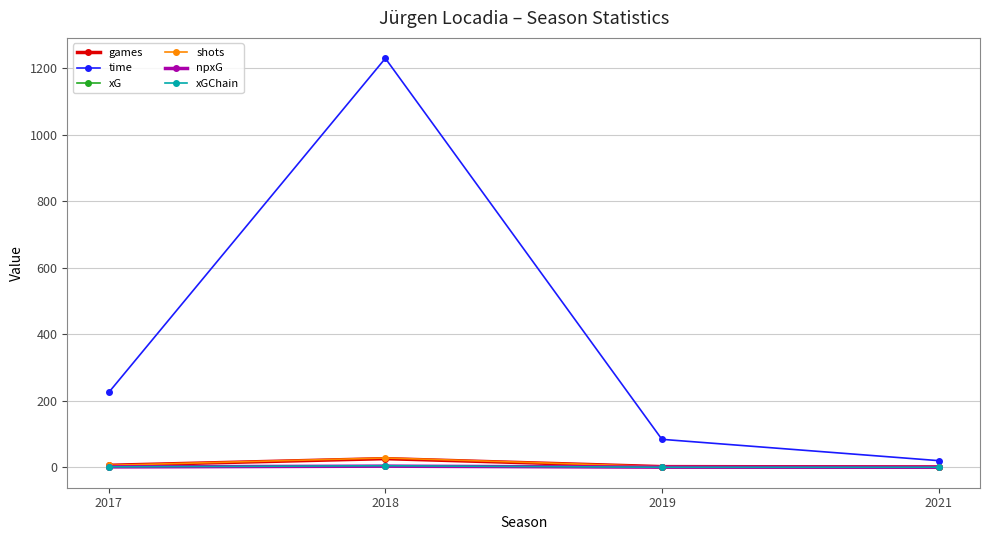

Which category has the highest value in the games series?

2018